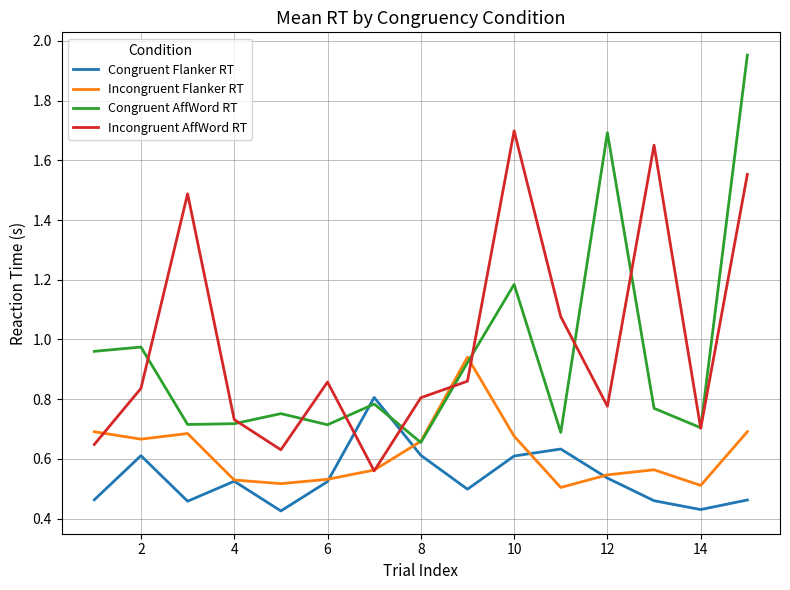

Which series has the largest range (max minus min)?

Congruent AffWord RT